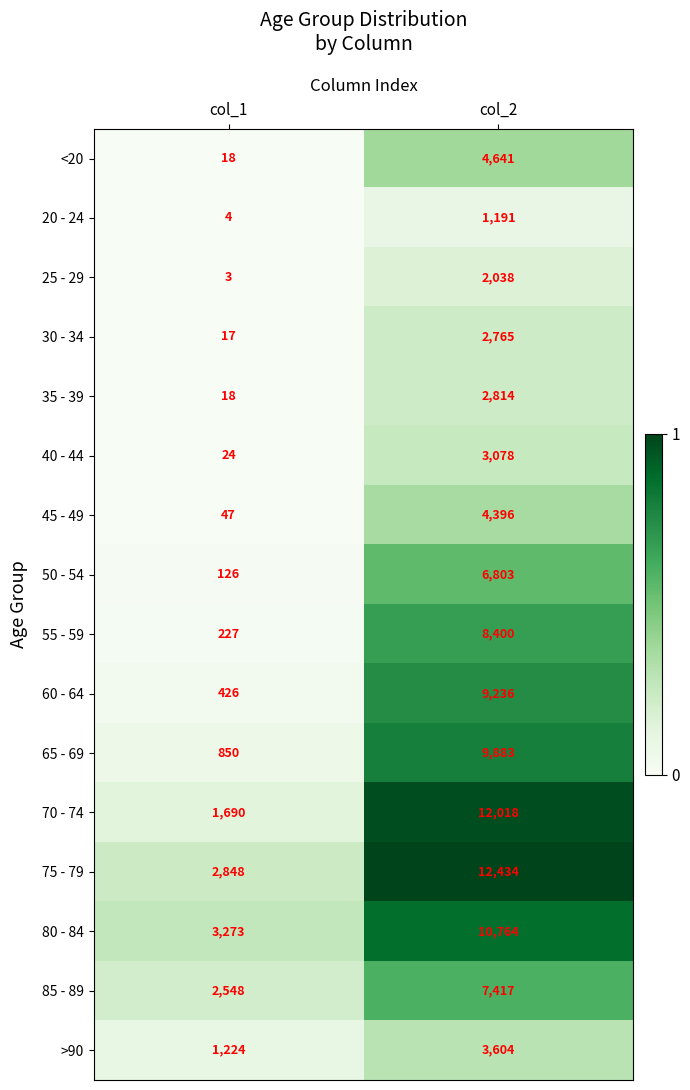

Which series has the largest range (max minus min)?

70 - 74